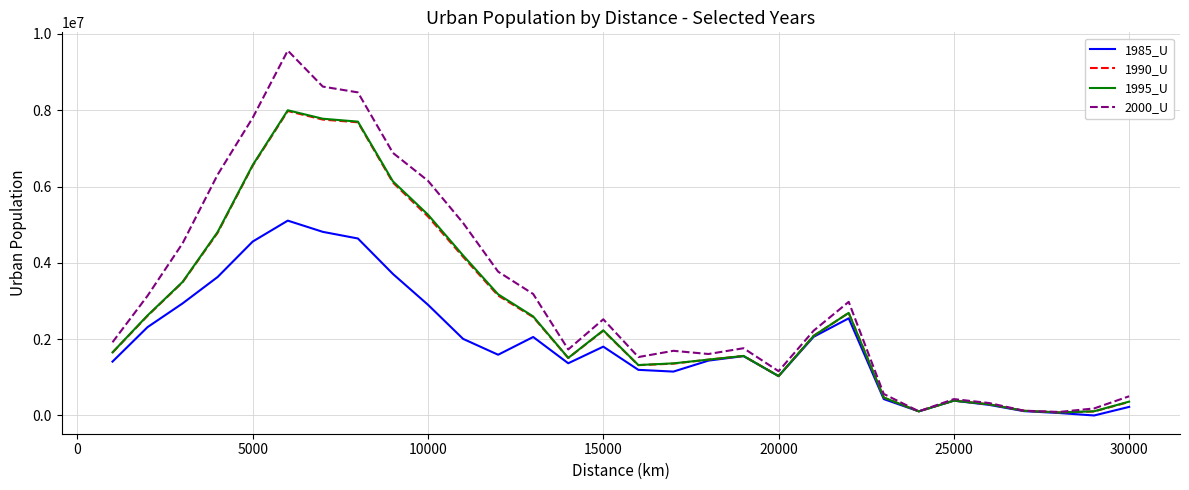

What is the maximum value shown in the chart?

9561707